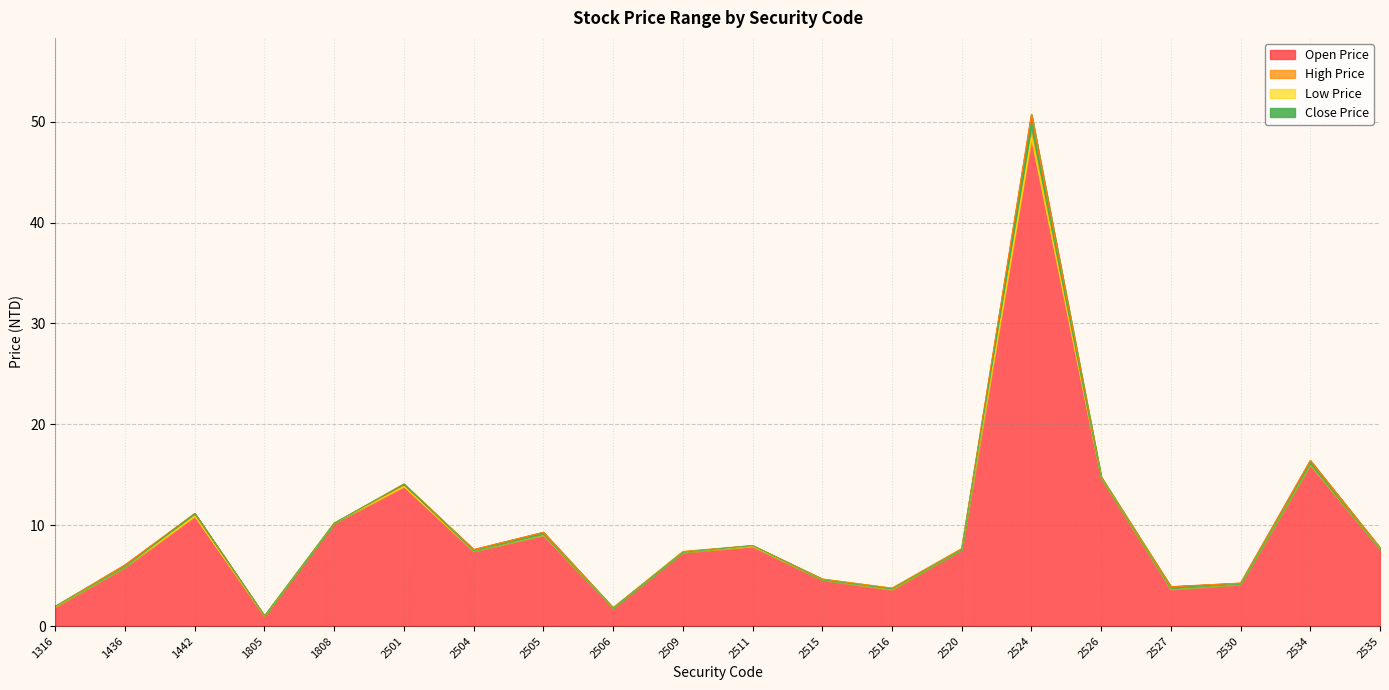

What are all the series names shown in the legend?

Open Price, High Price, Low Price, Close Price